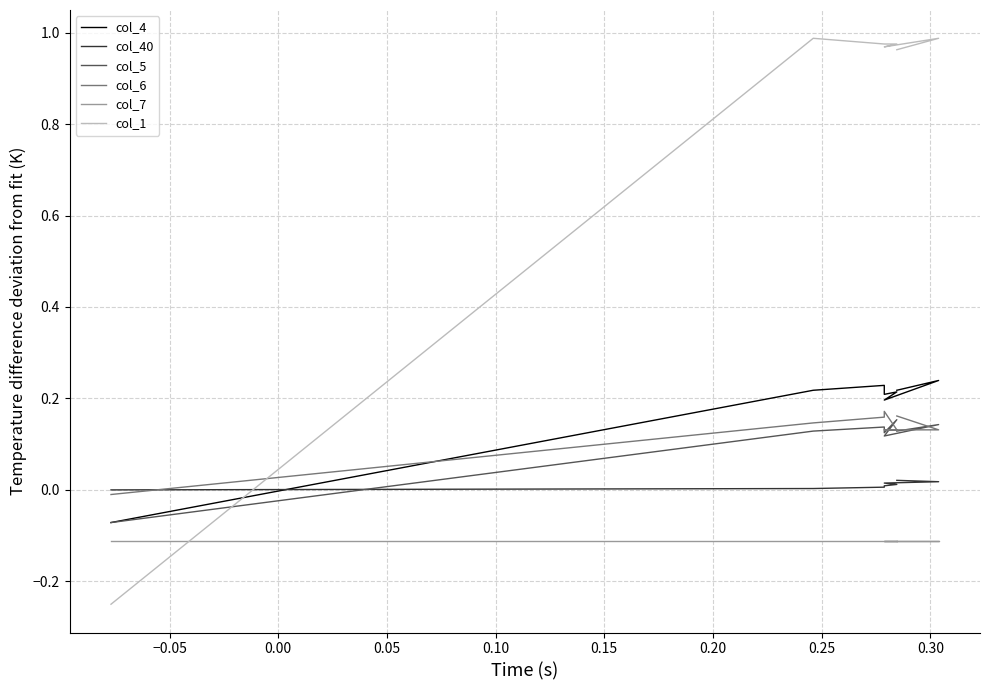

What is the average value of the col_1 series?

0.8